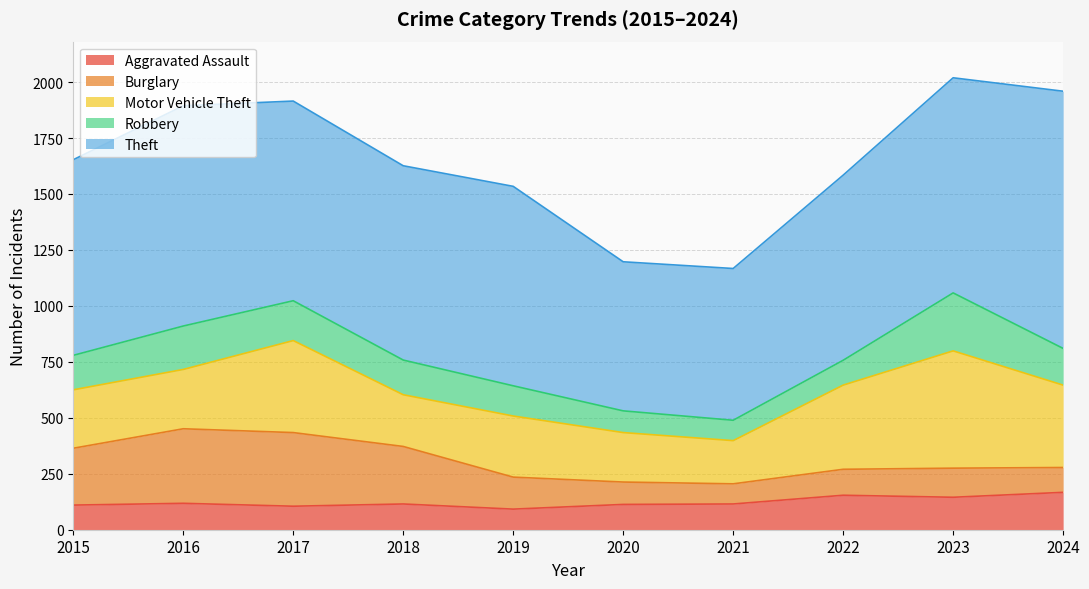

Reading left to right, list all the values displayed in this chart.

Aggravated Assault: 2015=110	2016=118	2017=105	2018=115	2019=92	2020=113	2021=115	2022=154	2023=145	2024=167
Burglary: 2015=254	2016=333	2017=329	2018=257	2019=143	2020=100	2021=90	2022=116	2023=130	2024=111
Motor Vehicle Theft: 2015=261	2016=265	2017=411	2018=231	2019=273	2020=221	2021=193	2022=376	2023=524	2024=368
Robbery: 2015=154	2016=194	2017=178	2018=155	2019=135	2020=97	2021=91	2022=111	2023=259	2024=164
Theft: 2015=874	2016=984	2017=892	2018=868	2019=891	2020=666	2021=678	2022=827	2023=961	2024=1149